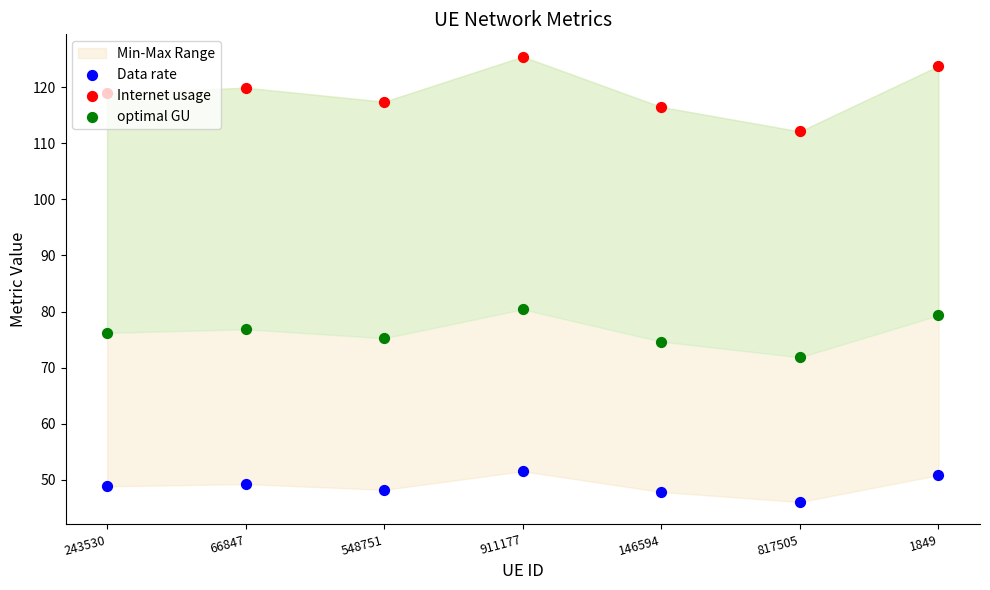

At how many categories does at least one series exceed 112?

7